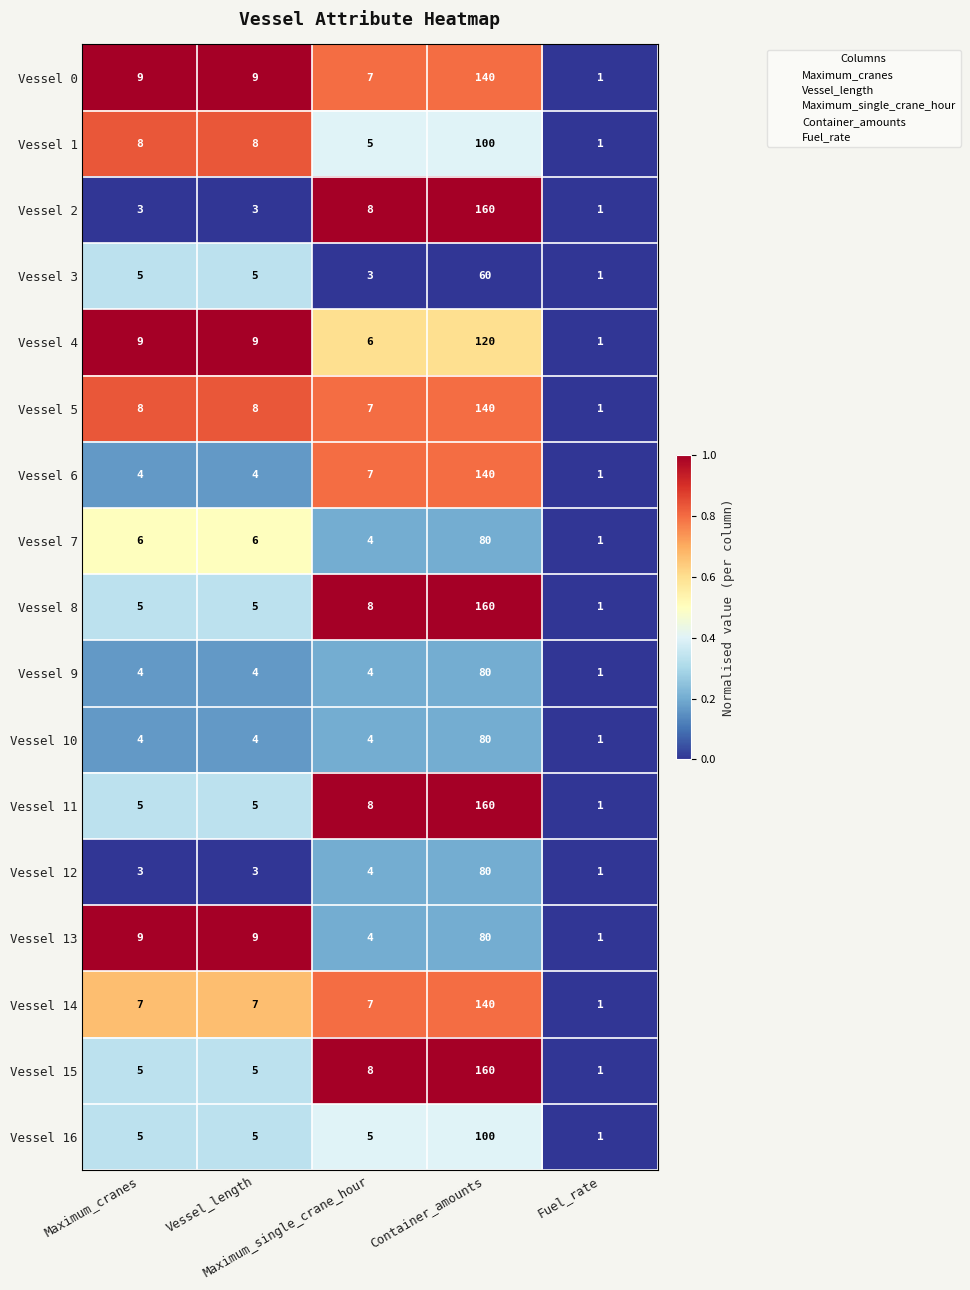

At which category is the sum across all series the highest?

Container_amounts